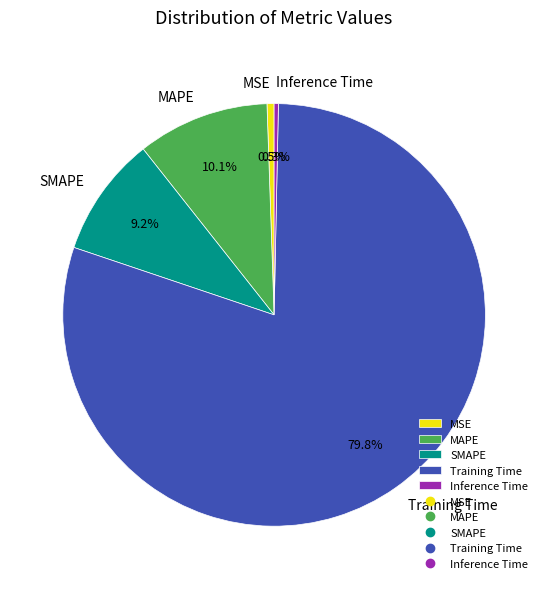

Count the number of slices in the pie.

5